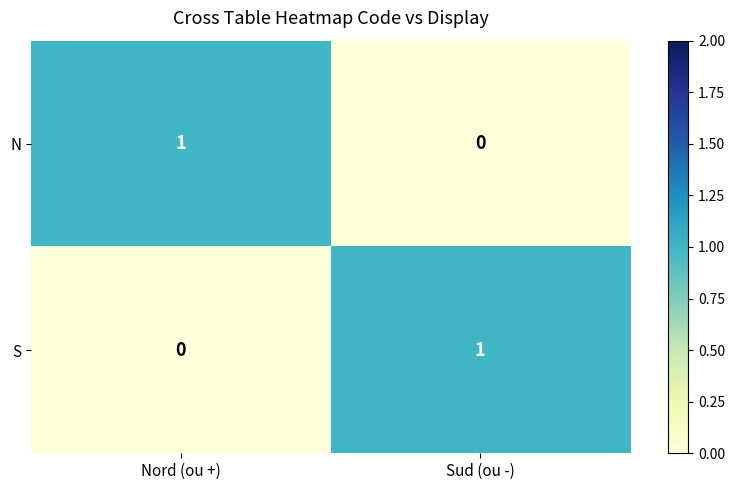

The S series shows 0 at Sud (ou -). True or false?

False